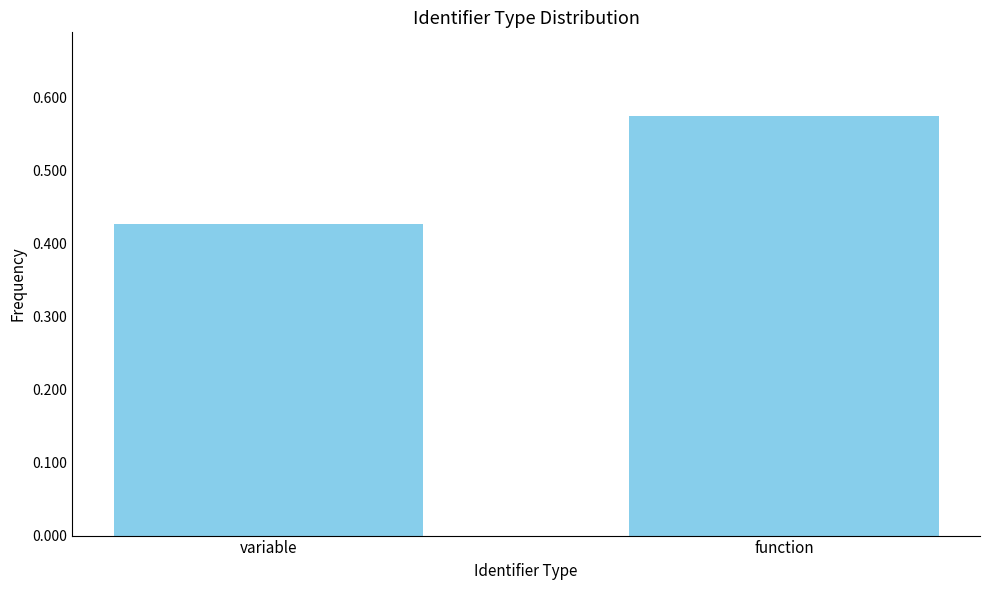

Where is the data nearest to the value 0?

variable